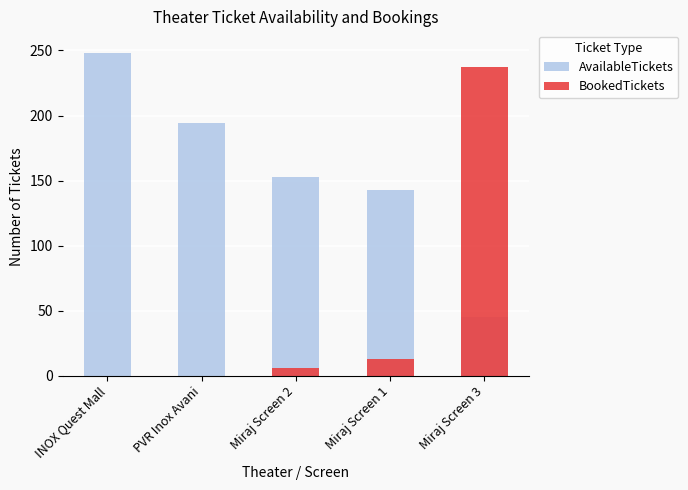

Where is AvailableTickets nearest to the value 146?

Miraj Screen 1